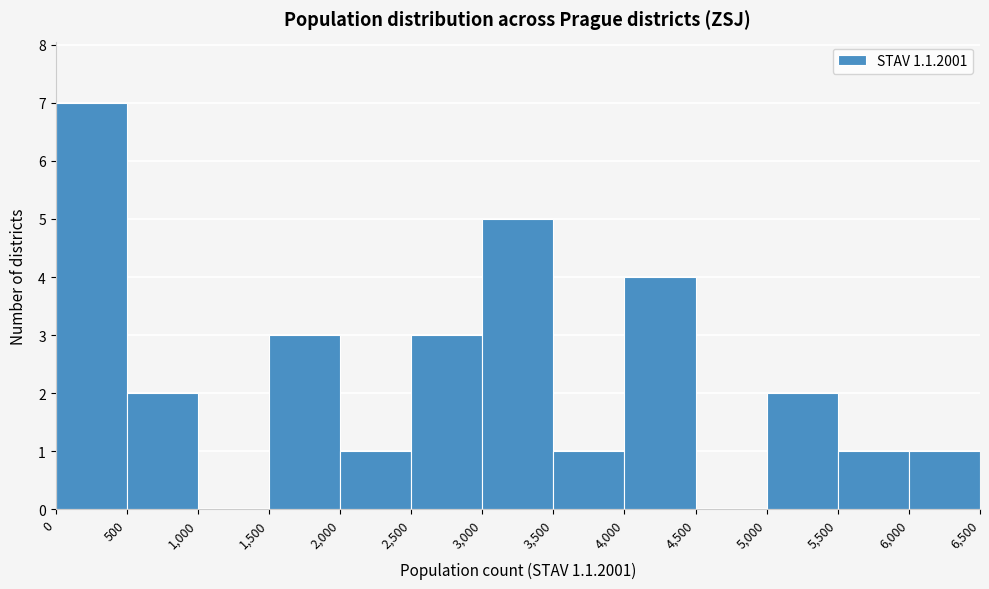

What is the height of the bar covering 3,000 to 3,500 on the x-axis? The values are not printed on the chart, so give them approximately, as read against the axis.

5